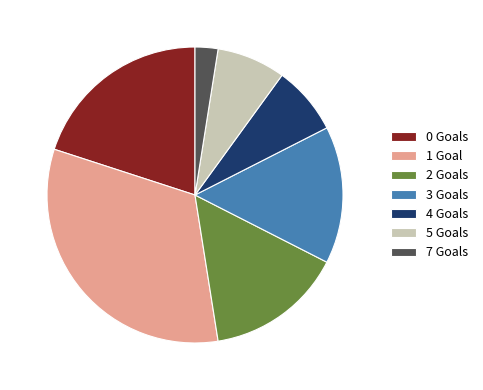

True or false: 3 Goals accounts for 7% of the total.

False